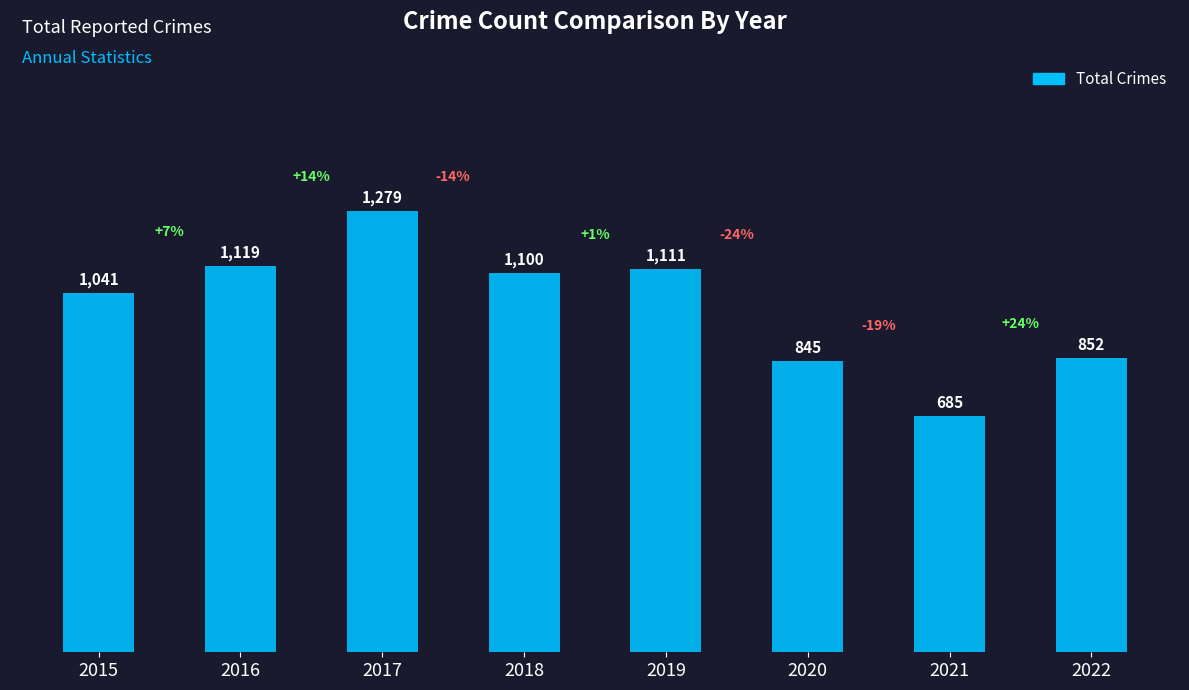

What is the average value?

1004